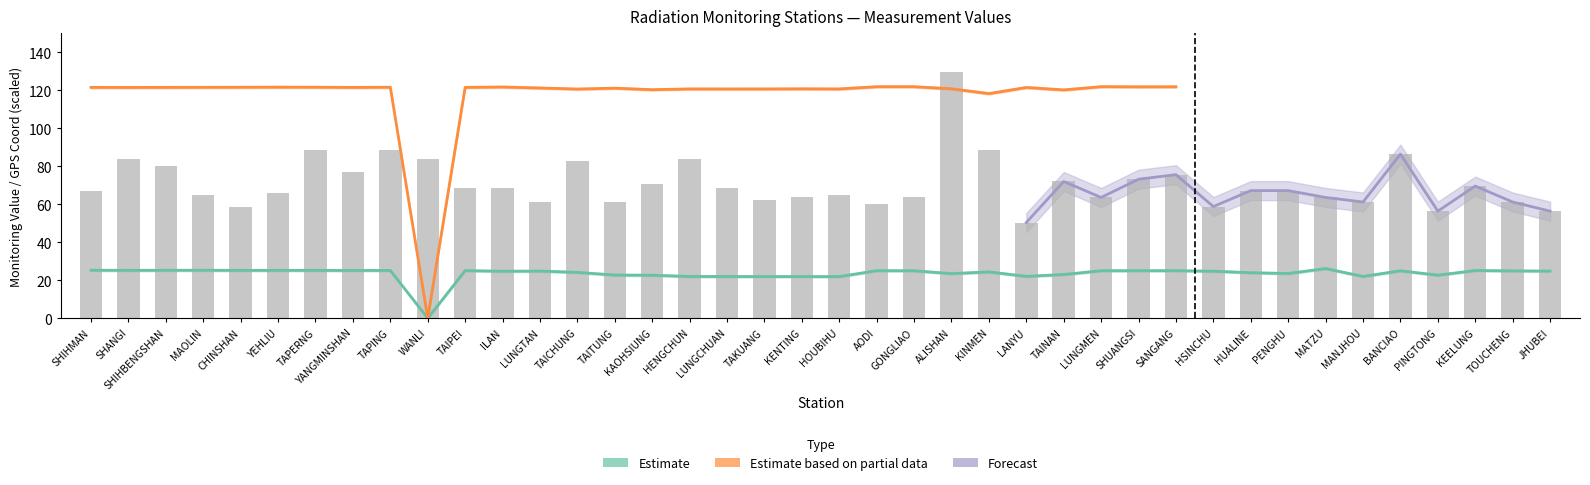

What is the label of the 17th bar from the left?

HENGCHUN